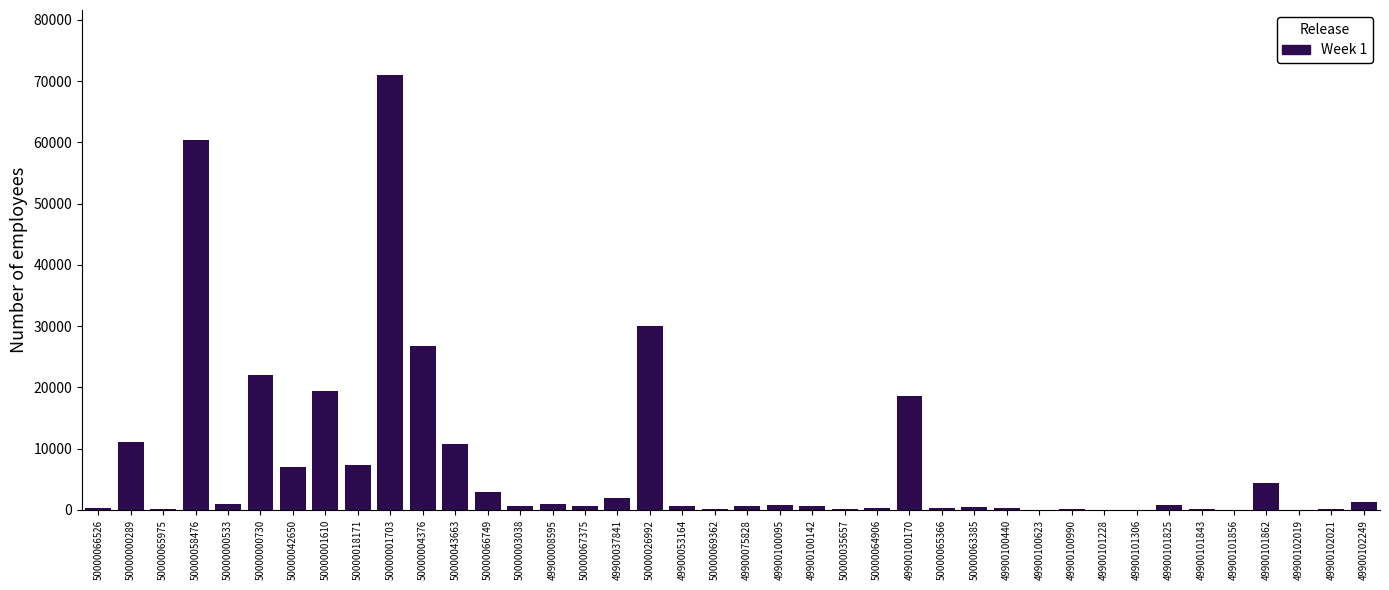

Is it true that the value at 50000001703 is 103598?

False